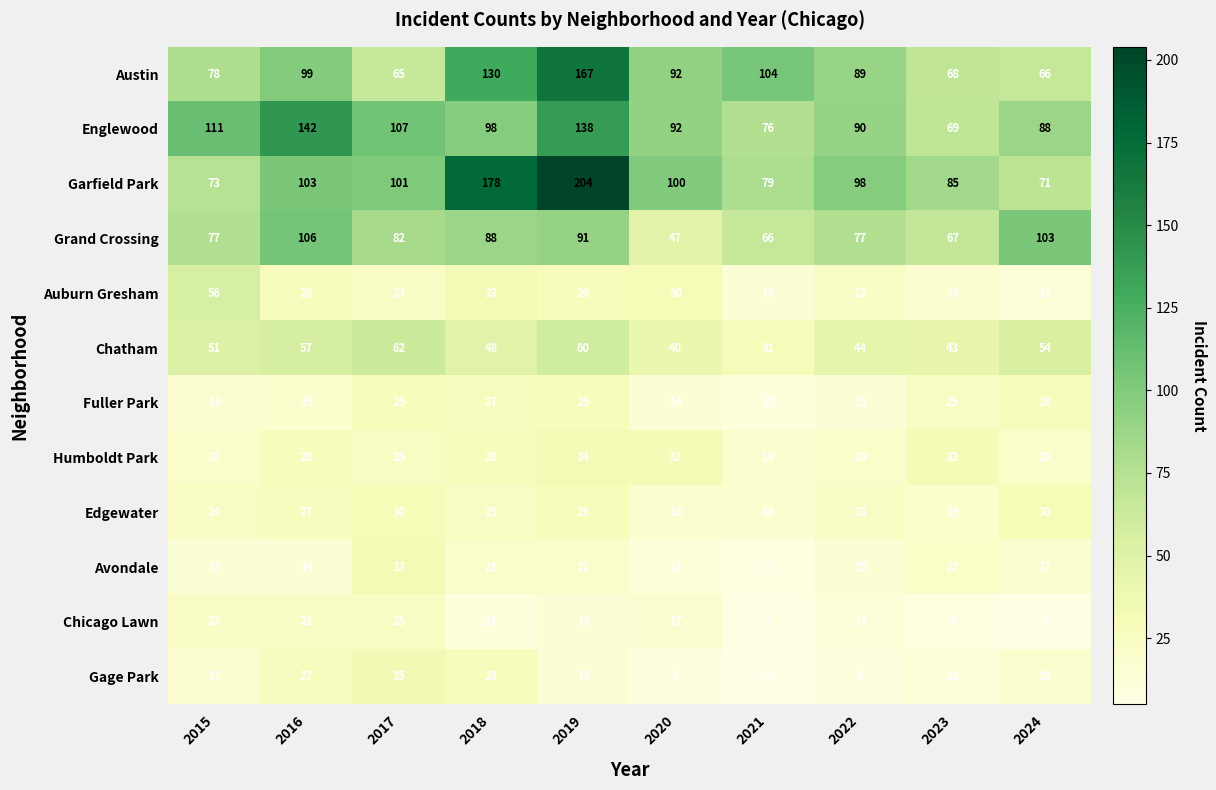

At how many categories does at least one series exceed 128?

3